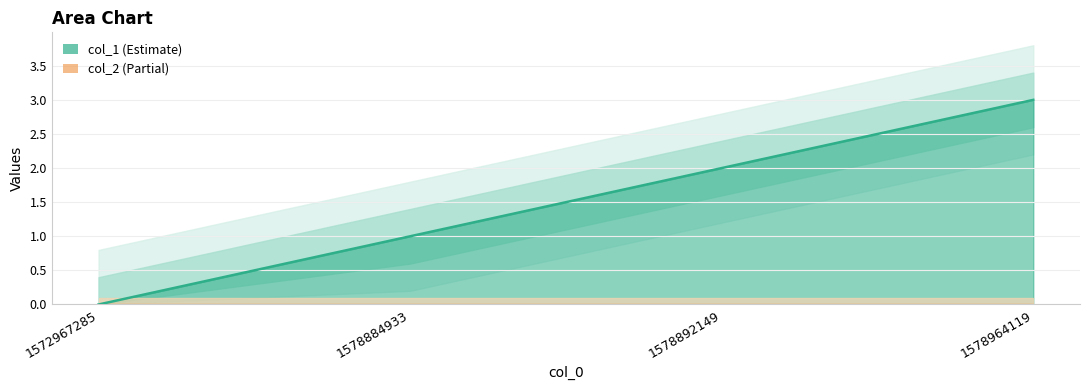

Count the number of categories in the chart.

4